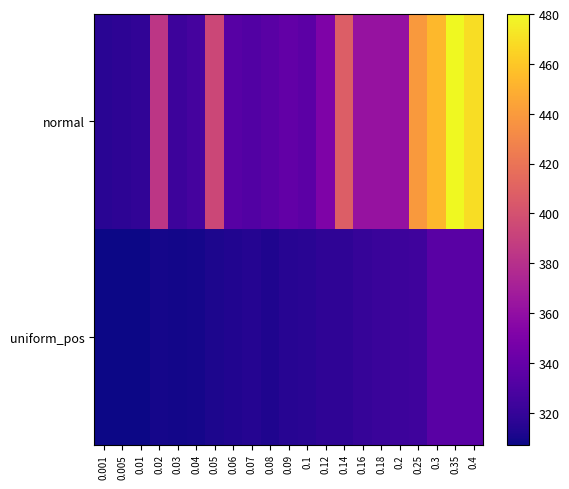

Between 0.08 and 0.005, which is larger?

0.08